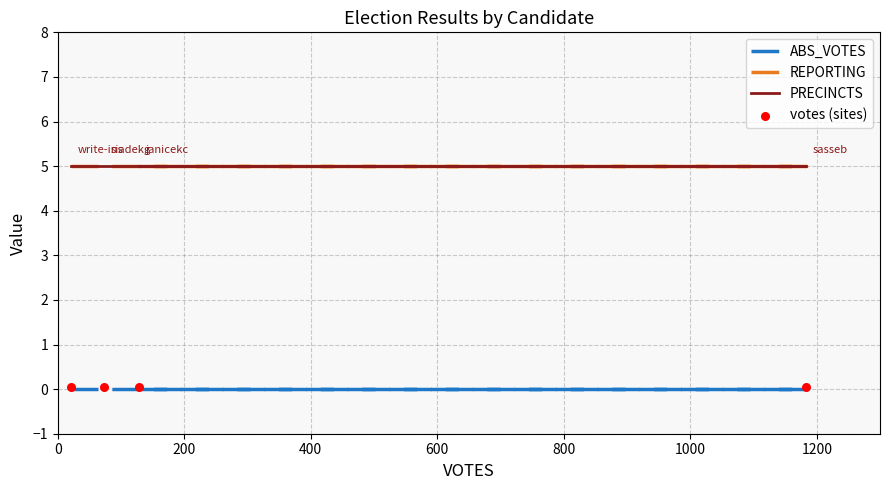

Is the value of REPORTING at 400 greater than the value of ABS_VOTES at 600?

Yes